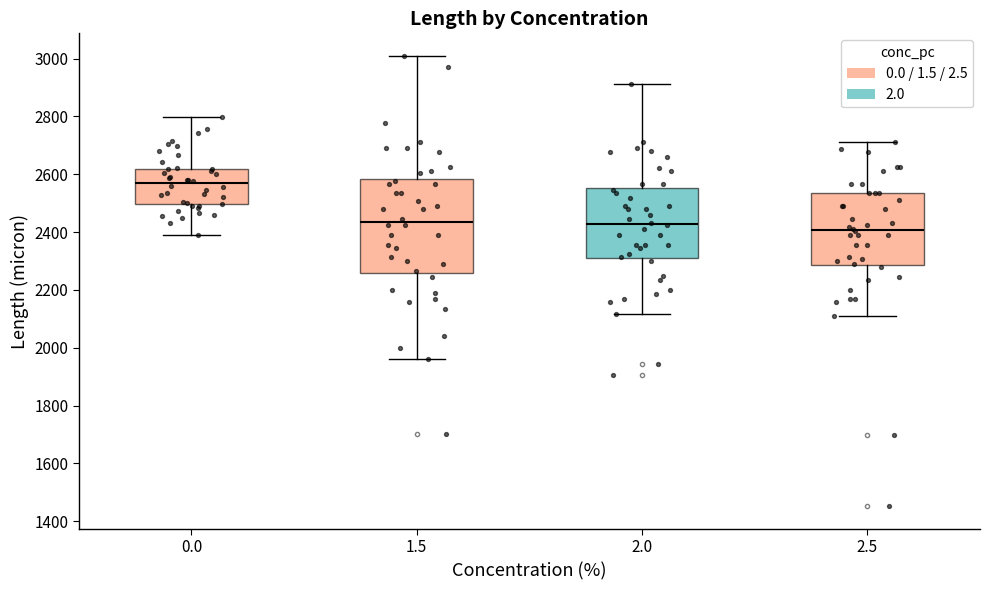

Where does the upper whisker of the box at x = 1.5 end on the y-axis? The values are not printed on the chart, so give them approximately, as read against the axis.

3000